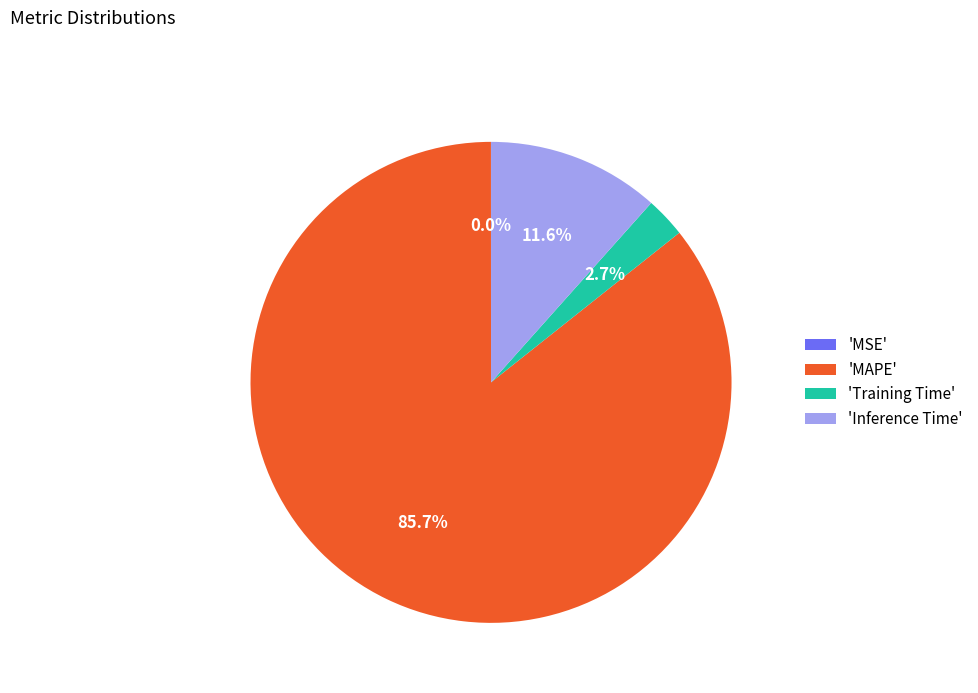

Which category has the biggest portion of the pie?

'MAPE'